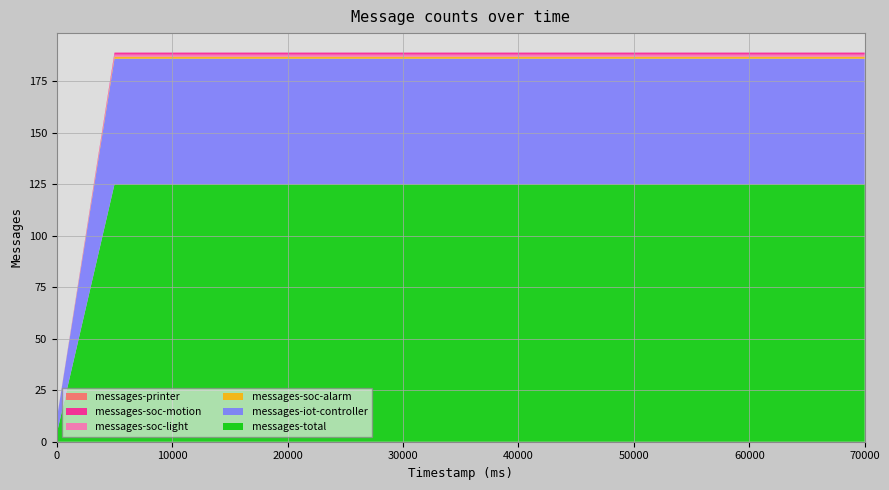

Reading right to left, list all the values displayed in this chart.

messages-total: 125	125	125	125	125	125	125	125	125	125	125	125	125	125	4
messages-iot-controller: 61	61	61	61	61	61	61	61	61	61	61	61	61	61	7
messages-soc-alarm: 1	1	1	1	1	1	1	1	1	1	1	1	1	1	0
messages-soc-light: 1	1	1	1	1	1	1	1	1	1	1	1	1	1	0
messages-soc-motion: 1	1	1	1	1	1	1	1	1	1	1	1	1	1	0
messages-printer: 0	0	0	0	0	0	0	0	0	0	0	0	0	0	0